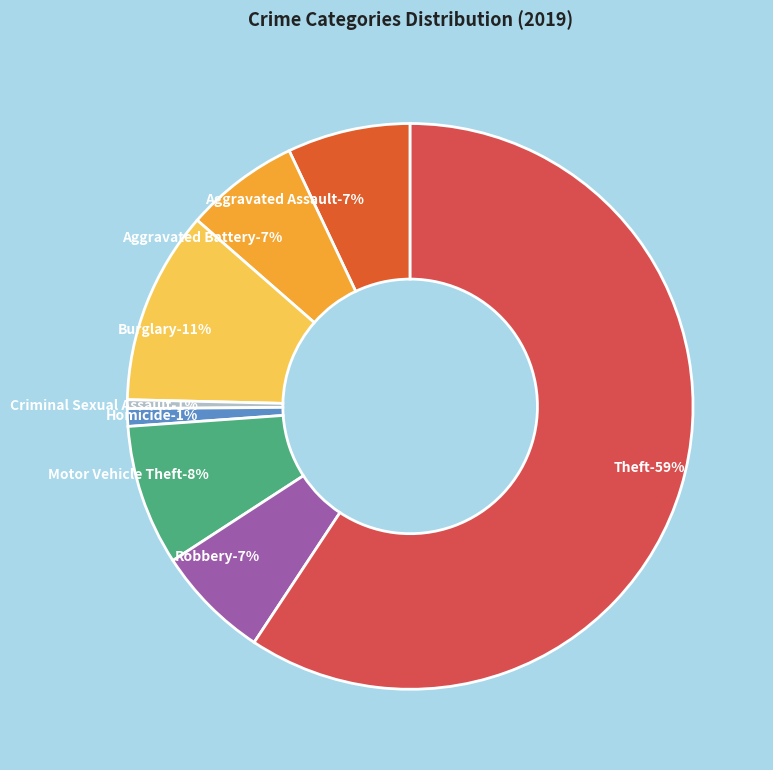

Is the sum of Homicide and Robbery greater than half?

No